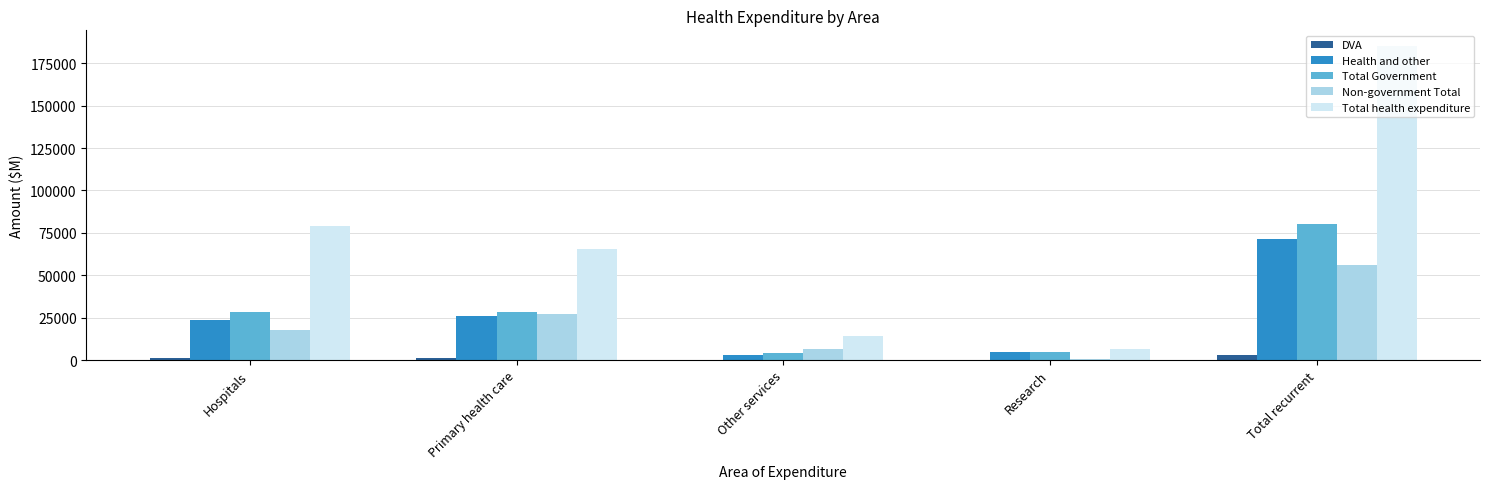

The Total Government series shows 19662 at Hospitals. True or false?

False